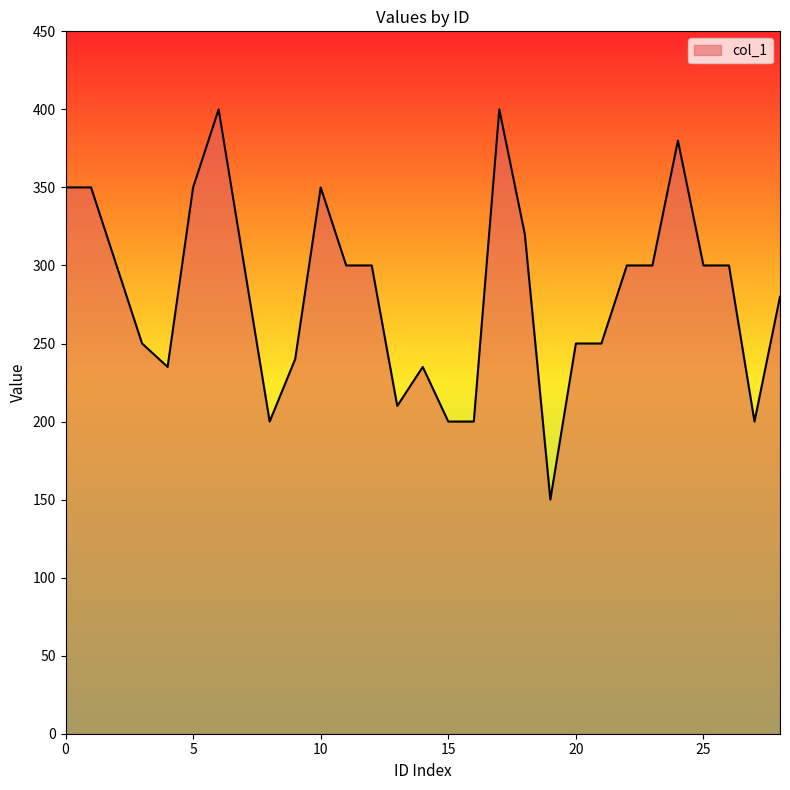

What is the greatest value displayed?

400